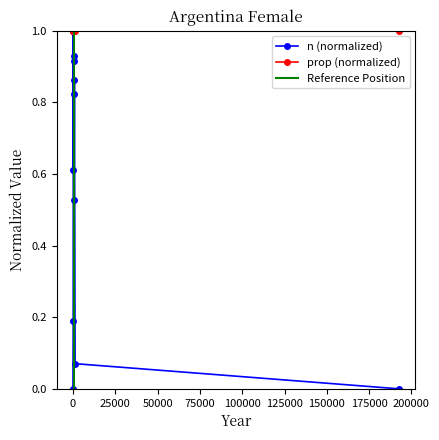

True or false: the data shows 0.0 at 192700.

True